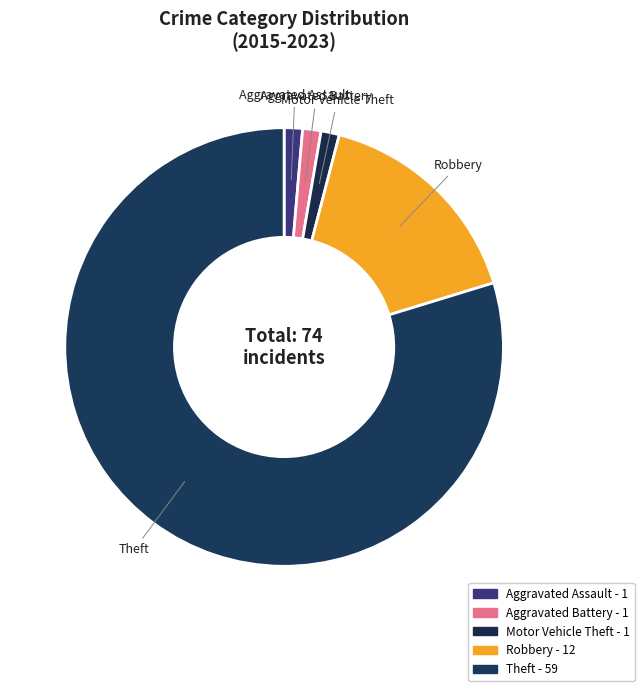

How many segments does this pie chart have?

5